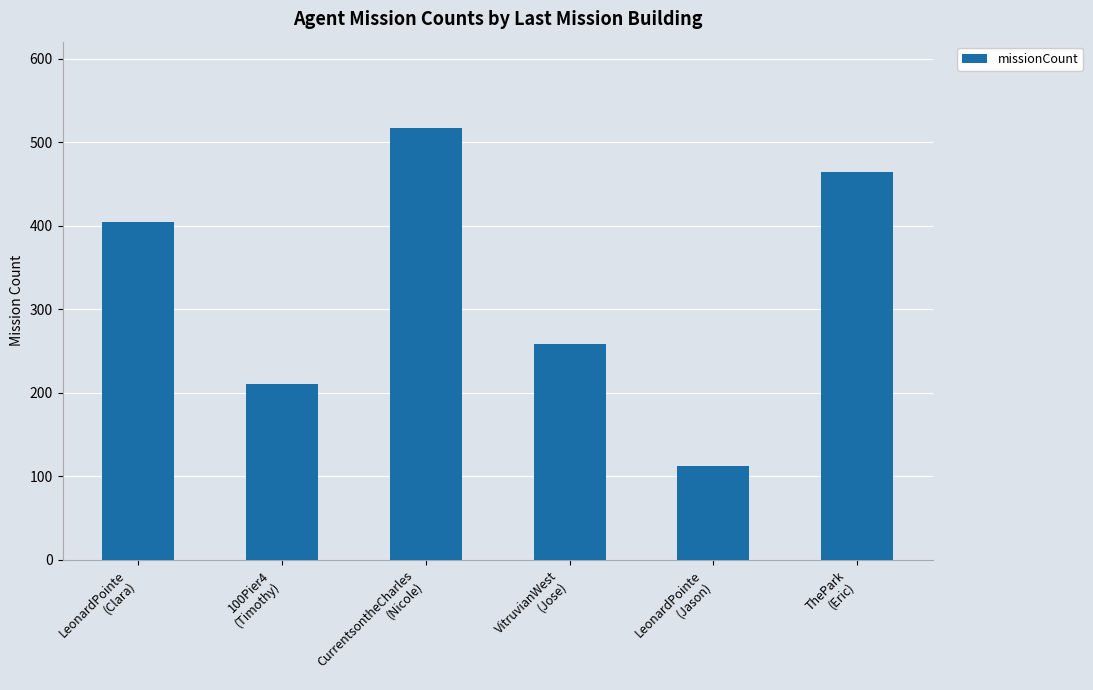

At which label is the value closest to 314?

VitruvianWest
(Jose)